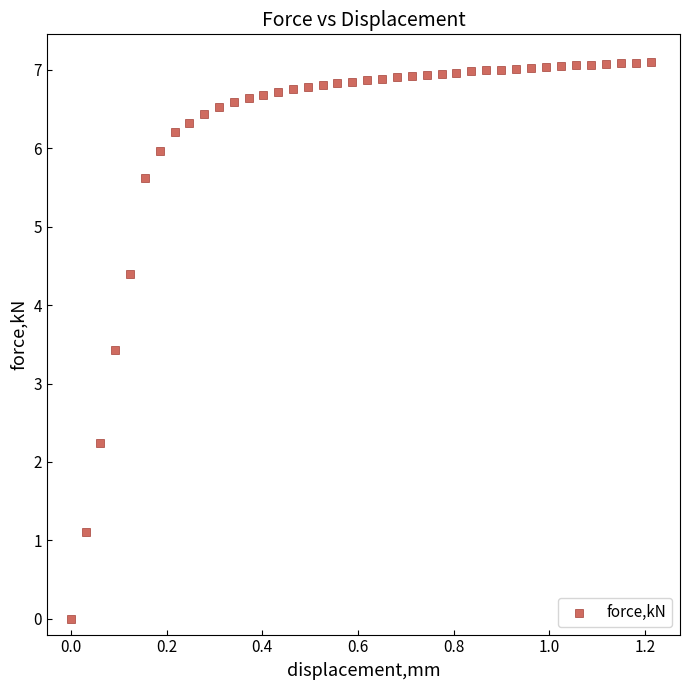

What Y value in the scatter plot is closest to 3?

3.4